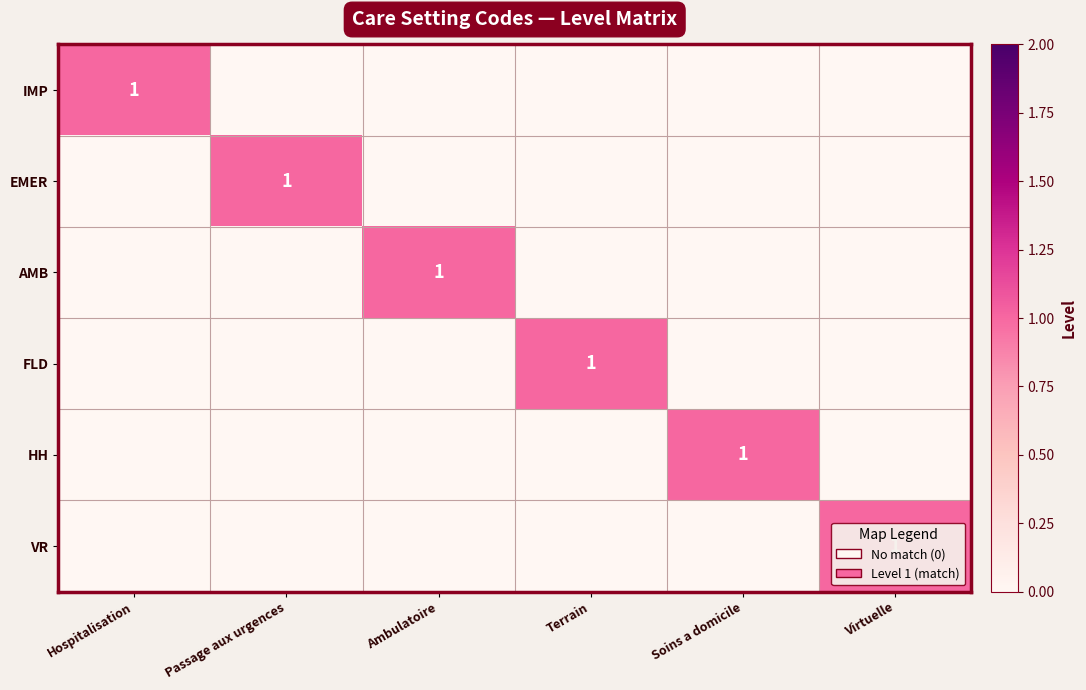

The EMER series shows 2 at Passage aux urgences. True or false?

False